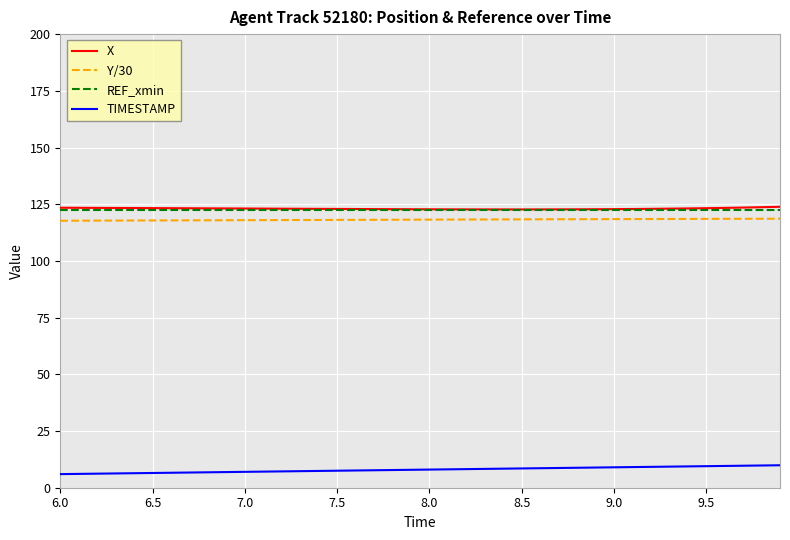

What is the difference between the maximum and minimum values in the TIMESTAMP series?

3.9